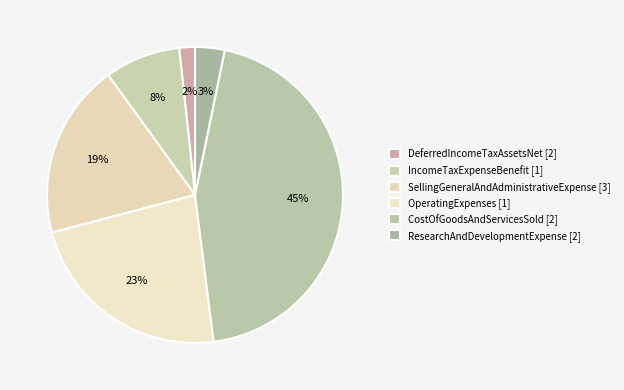

The SellingGeneralAndAdministrativeExpense [3] slice represents 6% of the pie. True or false?

False